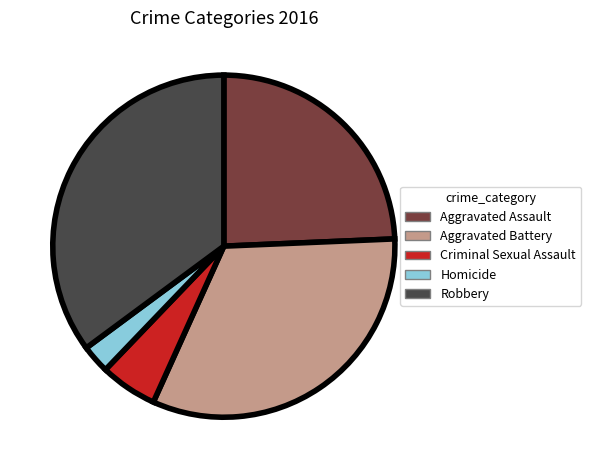

Do Aggravated Assault and Criminal Sexual Assault together represent more than half of the pie?

No